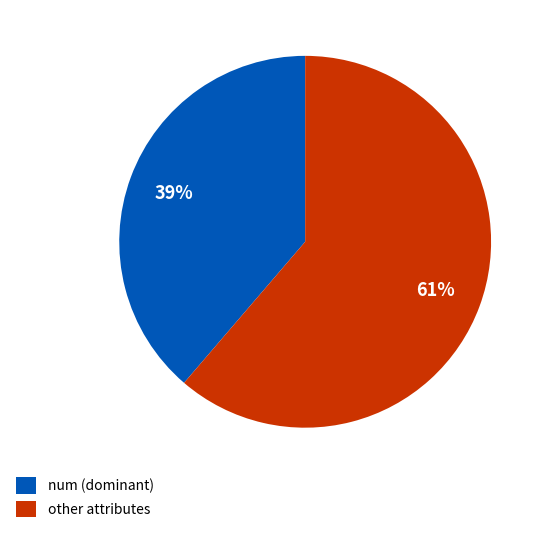

Combined, do other attributes and num (dominant) account for over 50%?

Yes